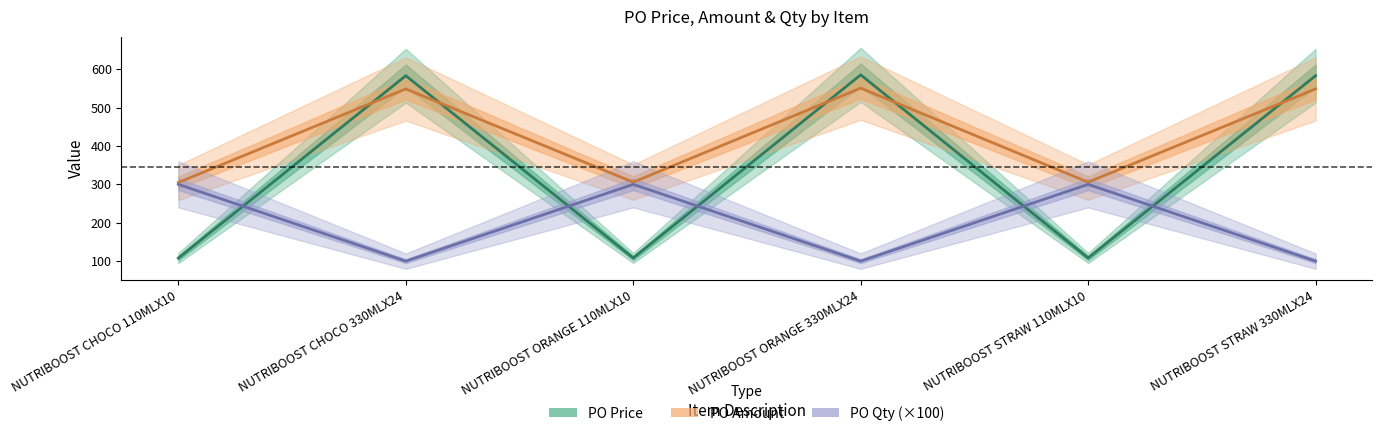

The PO Price series shows 38.6 at NUTRIBOOST ORANGE 110MLX10. True or false?

False